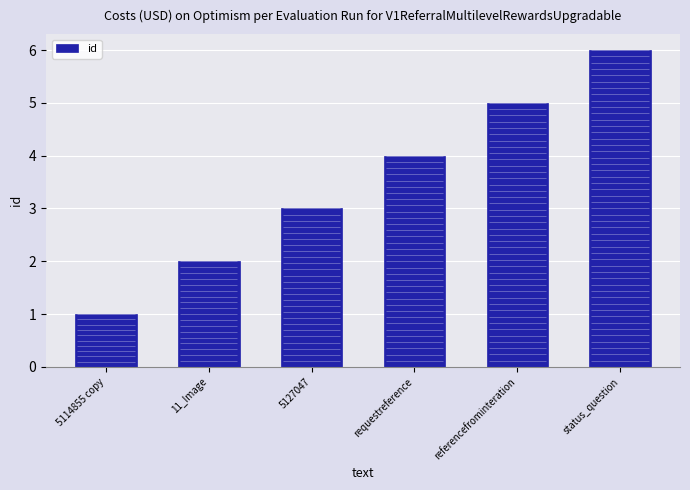

At which label is the value closest to 3?

5127047